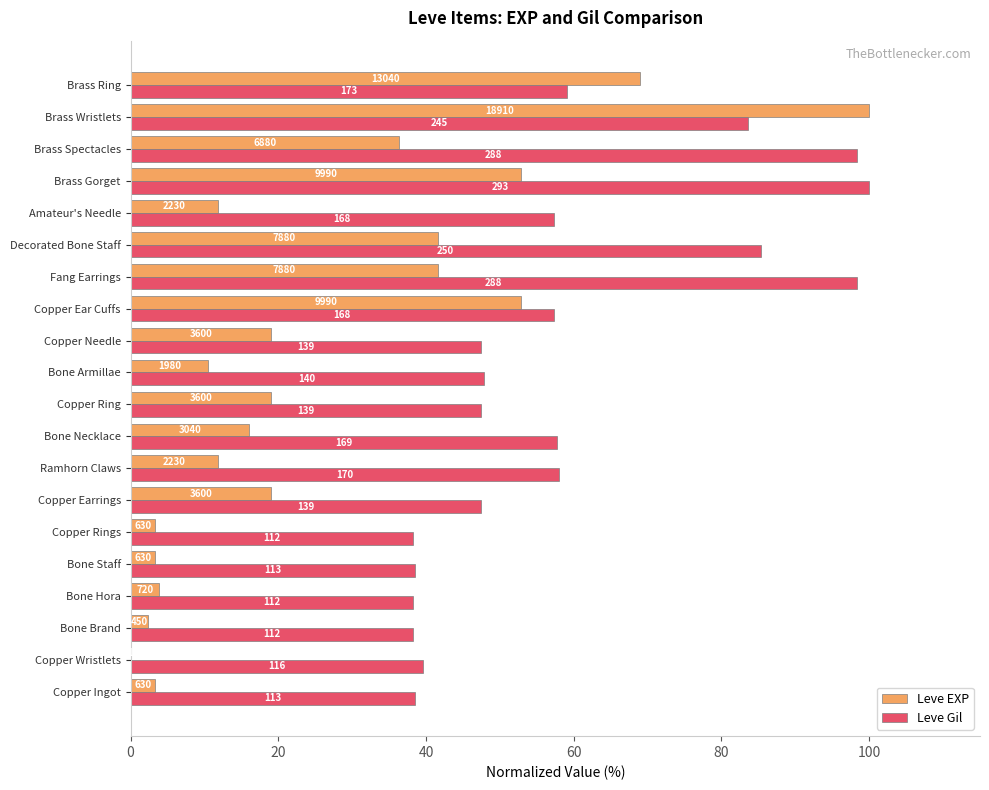

What are all the series names shown in the legend?

Leve EXP, Leve Gil